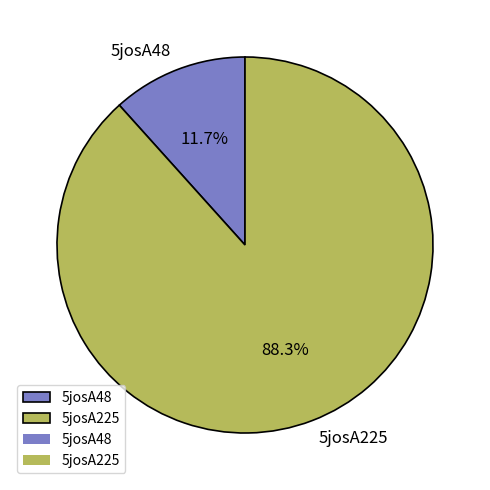

Which slice represents more than half of the pie?

5josA225